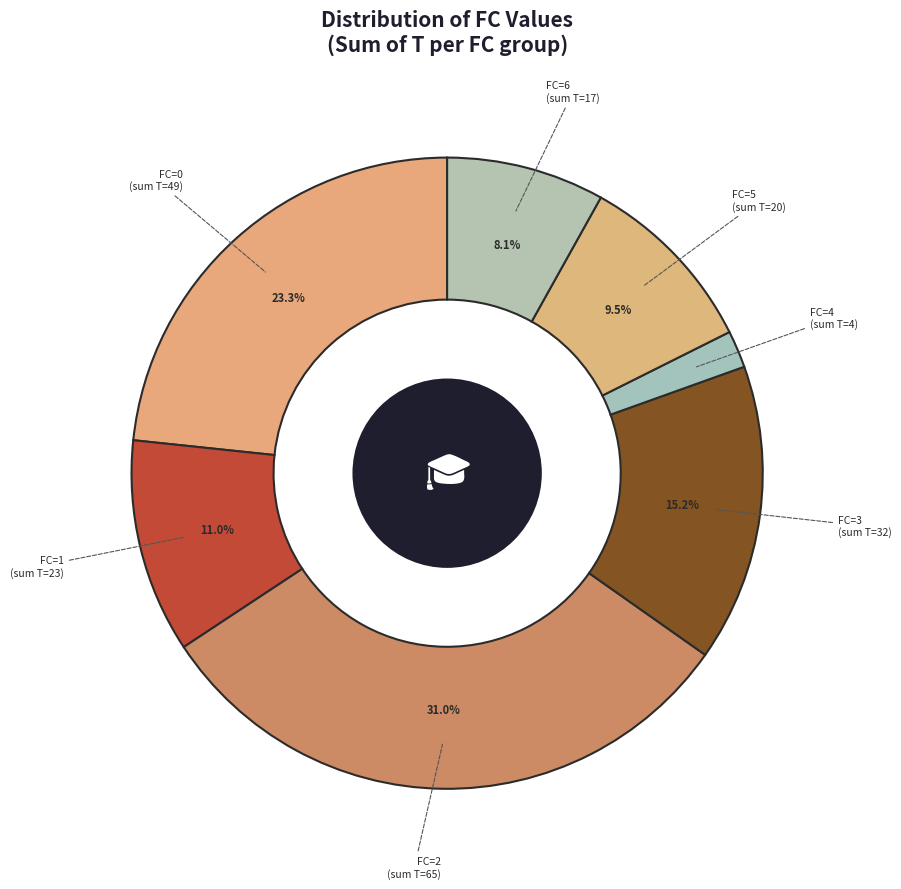

Approximately how many times larger is the value at FC=0 compared to FC=6?

2.9